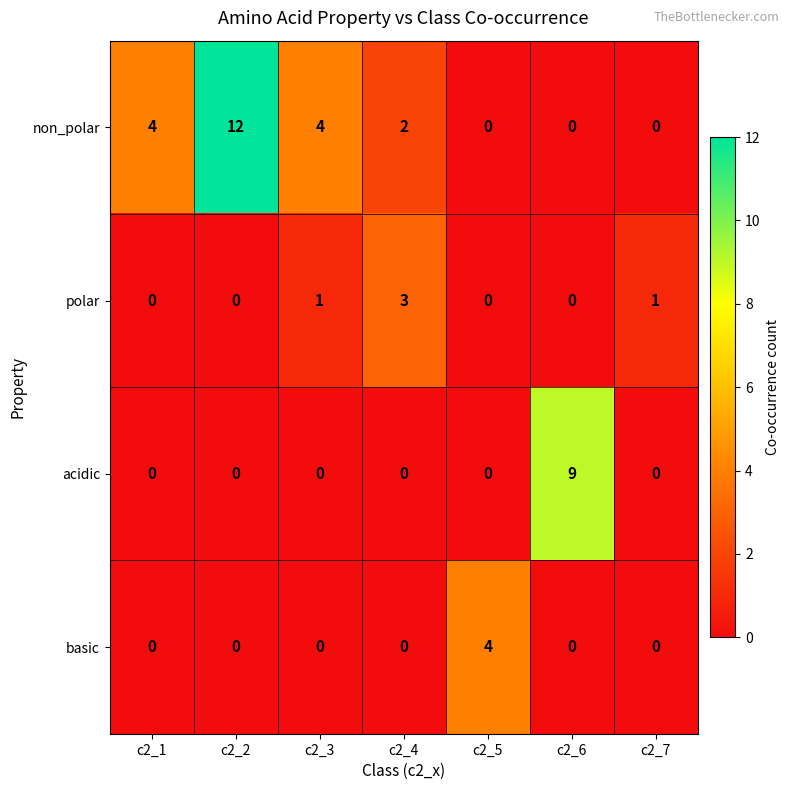

Which label corresponds to the largest value in the chart?

c2_2